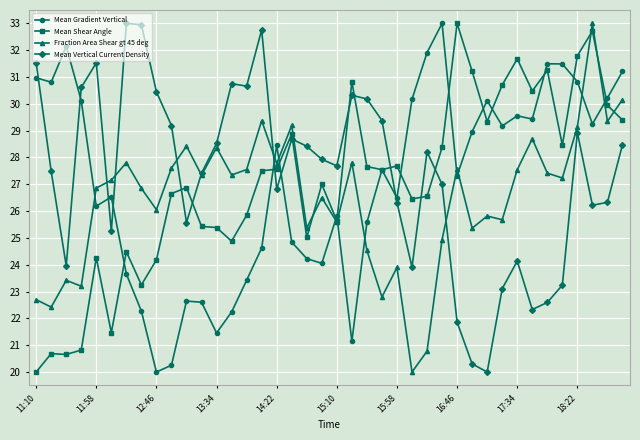

What is the minimum value shown in the chart?

20.0